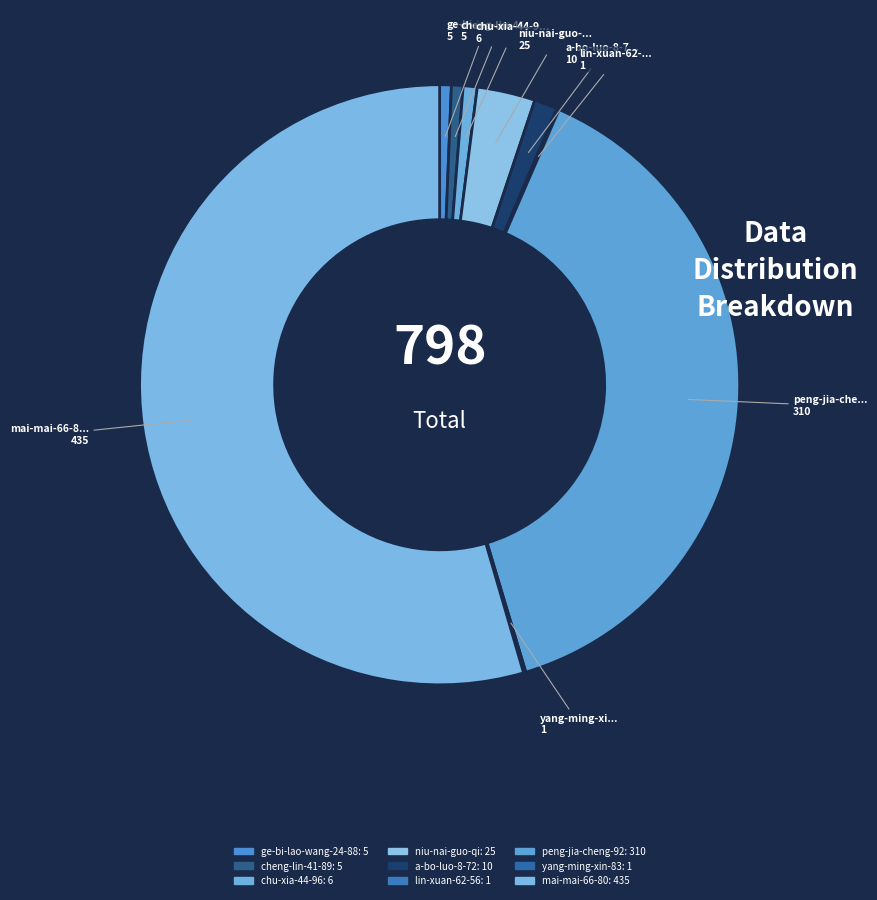

How many slices are in this pie chart?

9